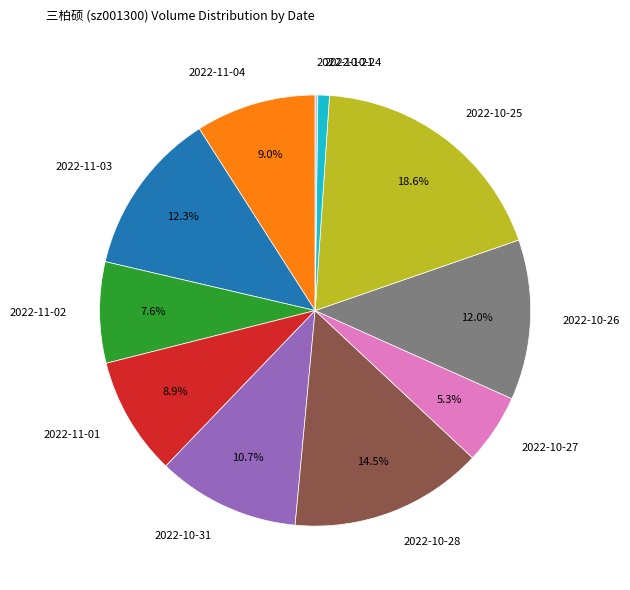

Combined, what portion of the pie is 2022-10-26 and 2022-10-27?

17.3%